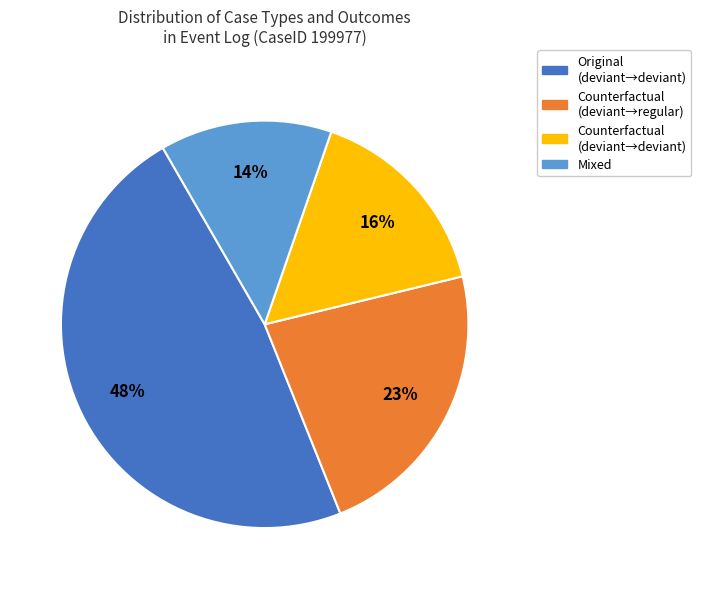

To the nearest percent, what is the difference between the largest and smallest slice percentages?

34%